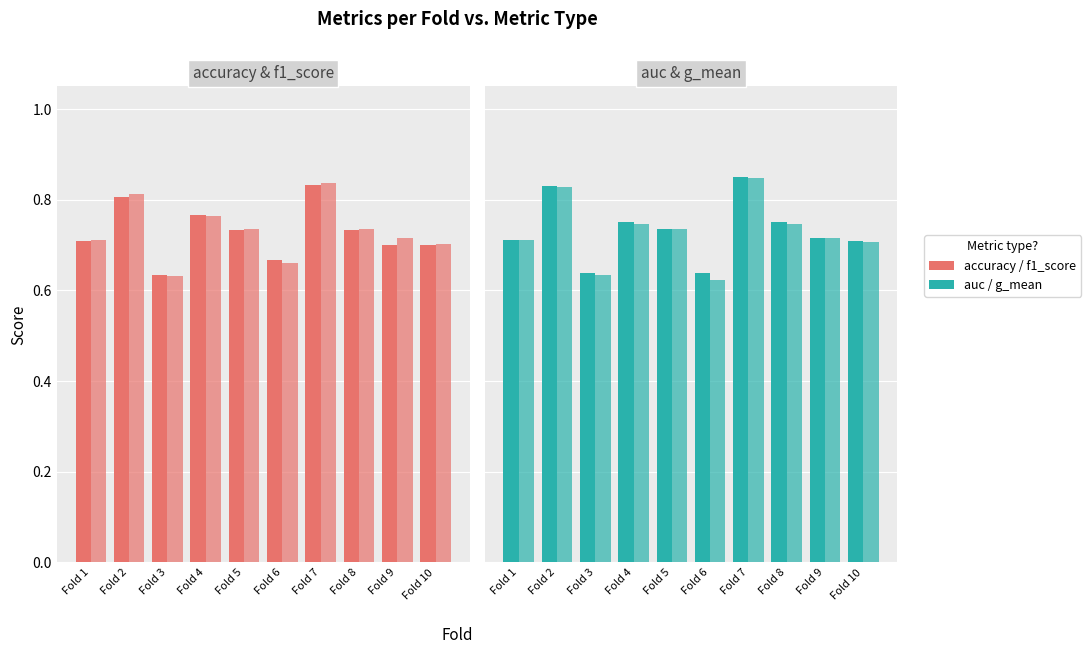

Read the f1_score value at Fold 8.

0.7